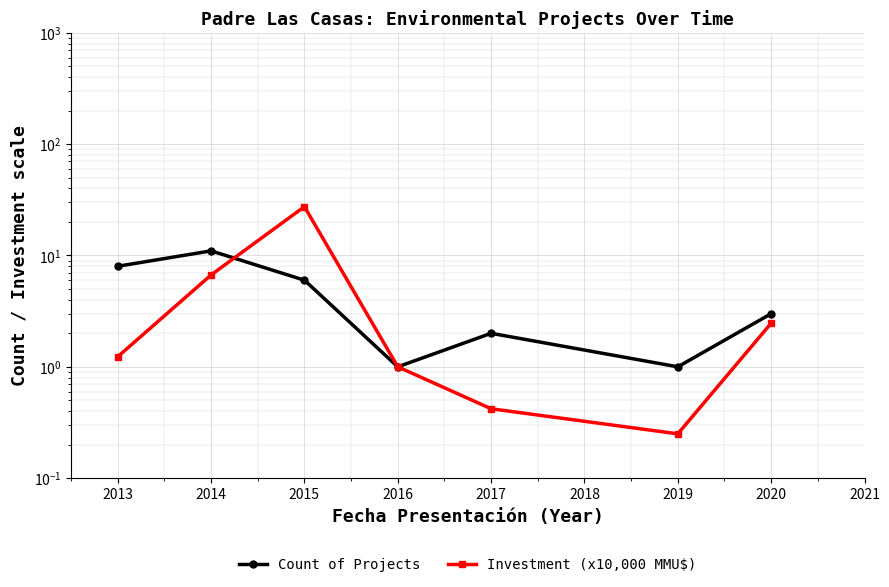

How many values in the Count of Projects series exceed 3?

3